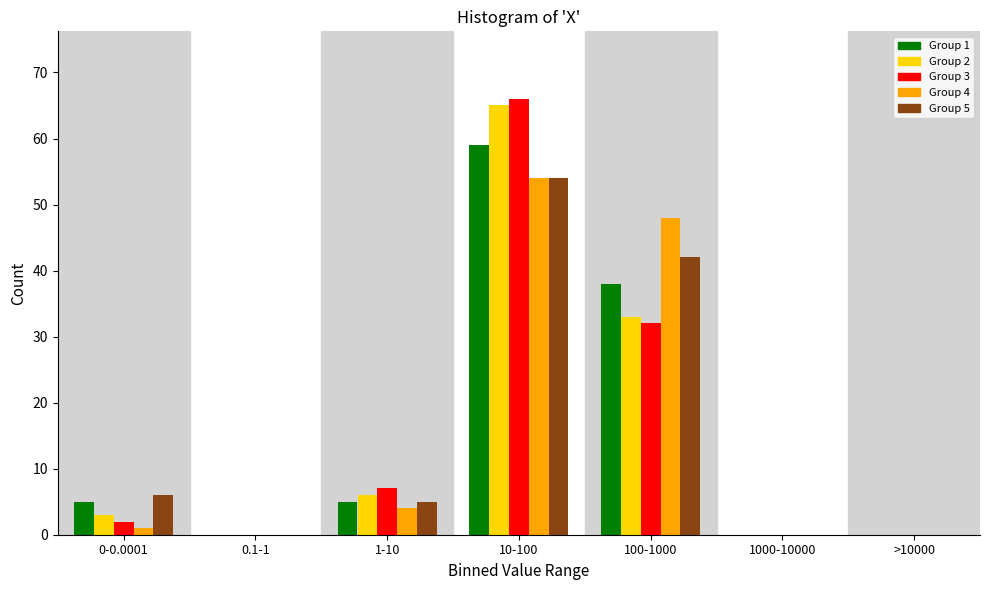

What is the total value across all series at 100-1000?

193